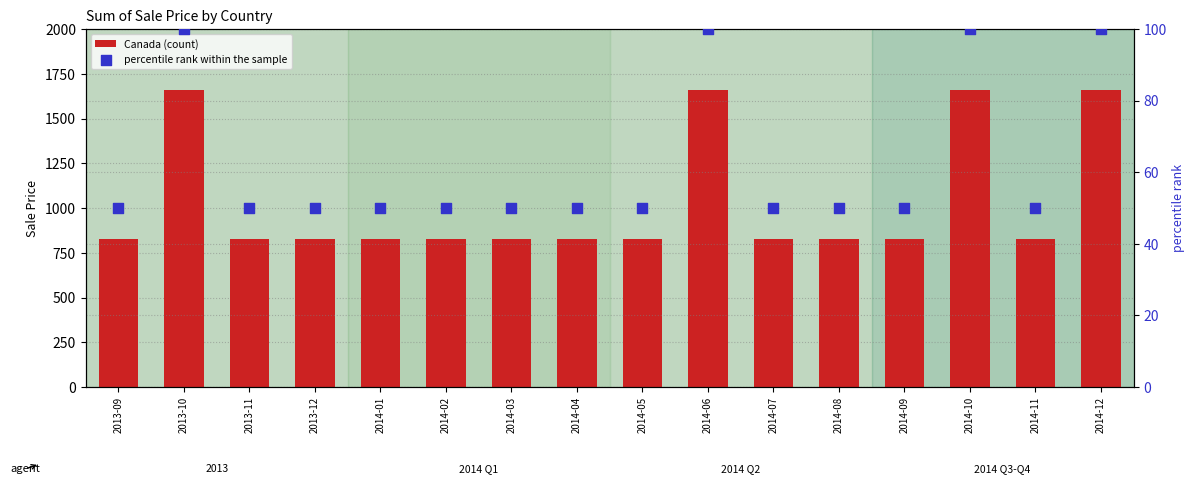

At how many categories does at least one series exceed 1407?

4